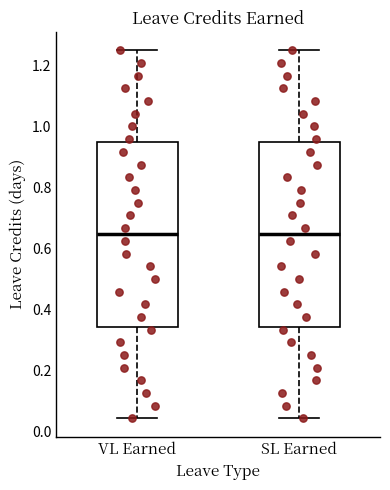

Where does the lower whisker of the box for VL Earned end on the y-axis? The values are not printed on the chart, so give them approximately, as read against the axis.

0.04